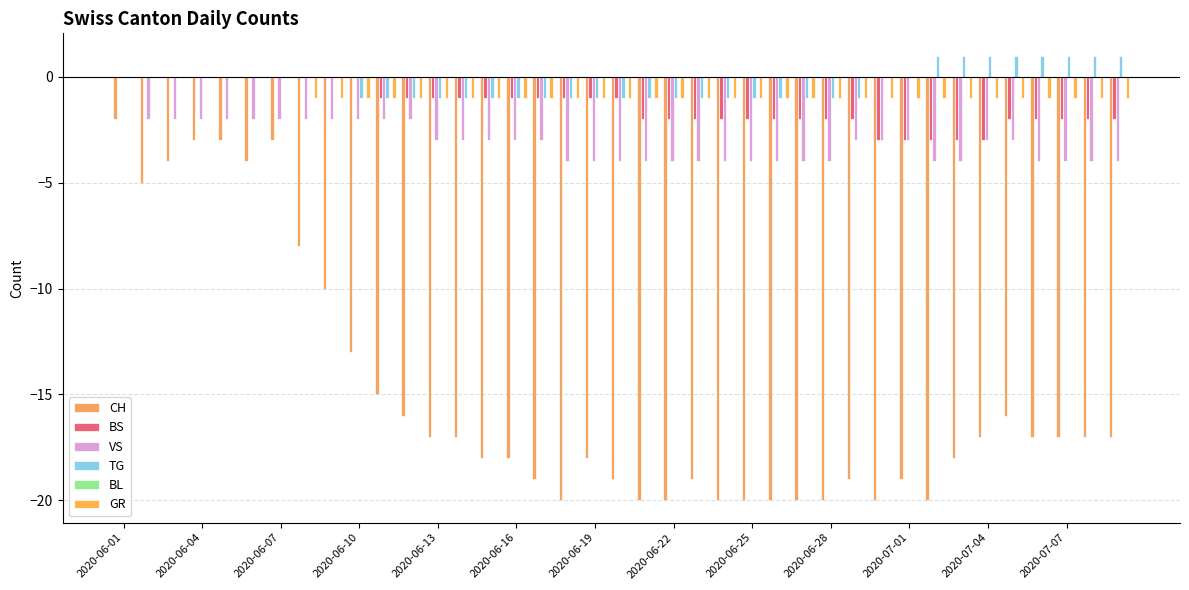

Count the number of categories in the chart.

39